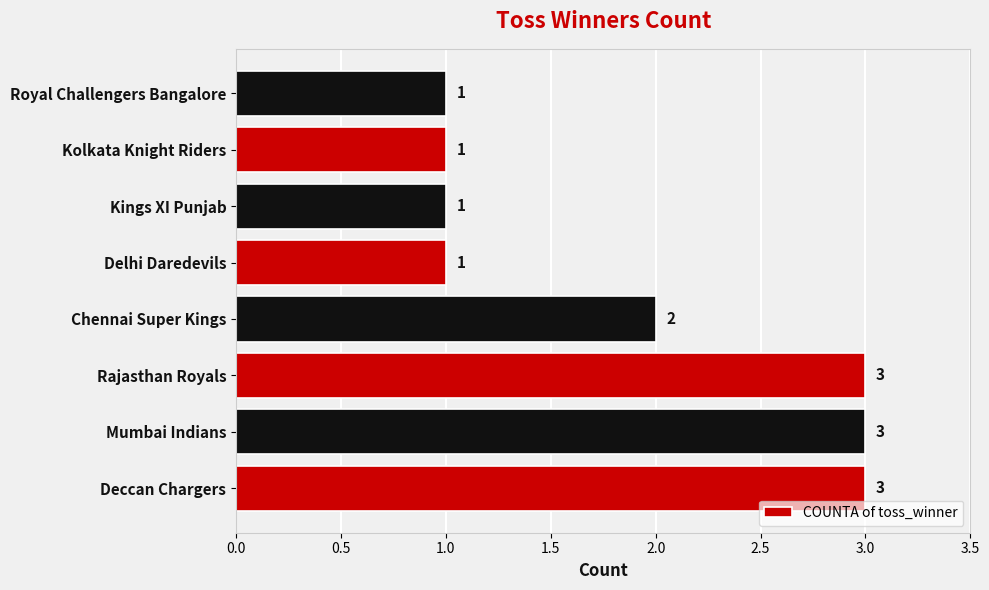

Approximately how many times larger is the value at Kings XI Punjab compared to Delhi Daredevils?

1.0